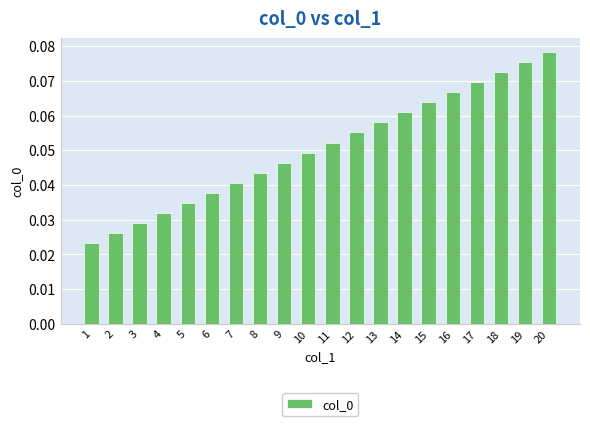

Rank the categories by value from highest to lowest.

20, 19, 18, 17, 16, 15, 14, 13, 12, 11, 10, 9, 8, 7, 6, 5, 4, 3, 2, 1